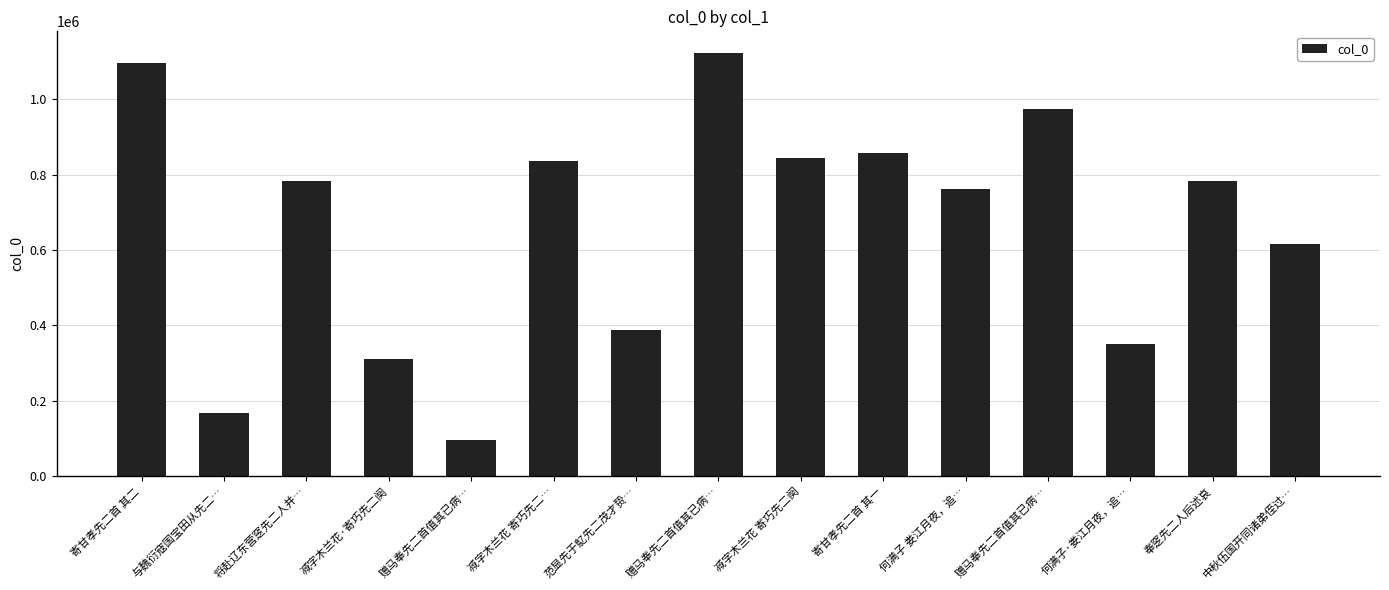

Read the value at 与魏衍寇国宝田从先二…, to the nearest 100.

168500